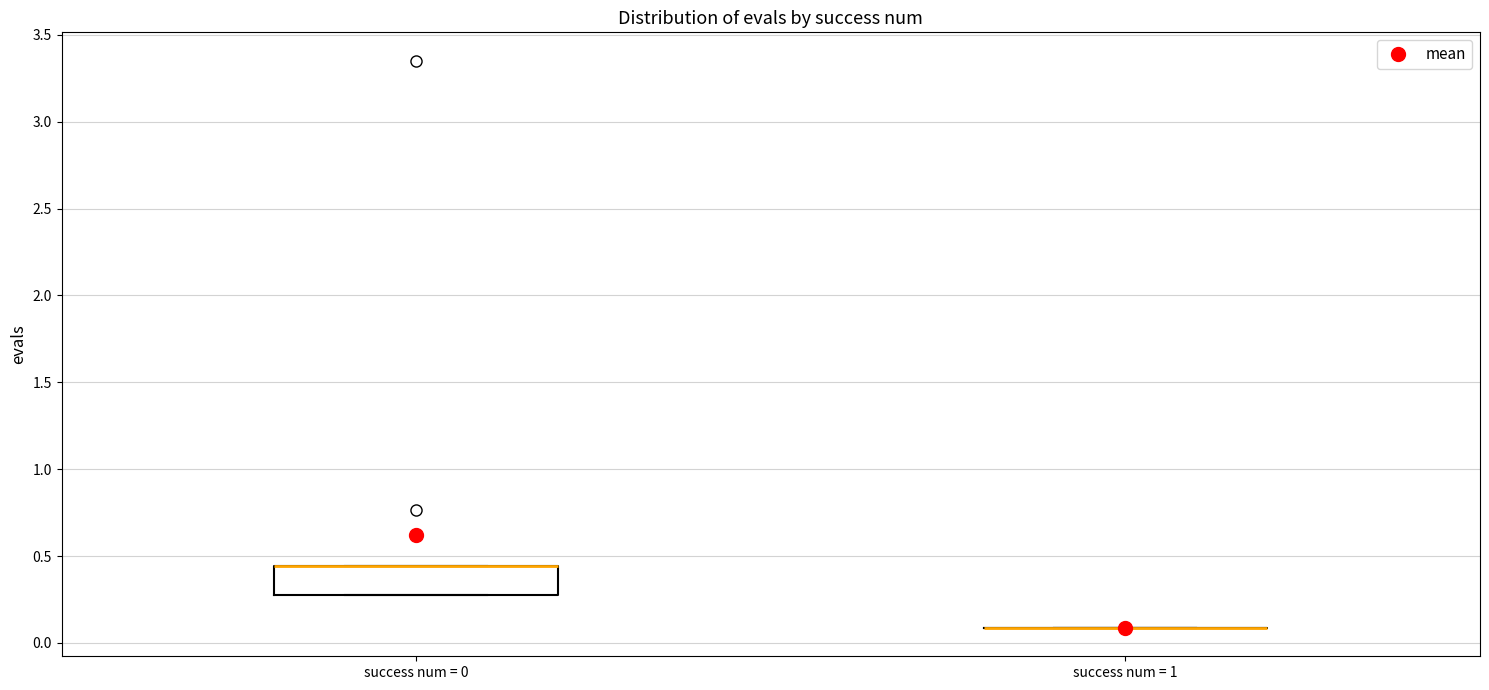

Comparing the boxes themselves (not the whiskers), which one is the tallest?

success num = 0